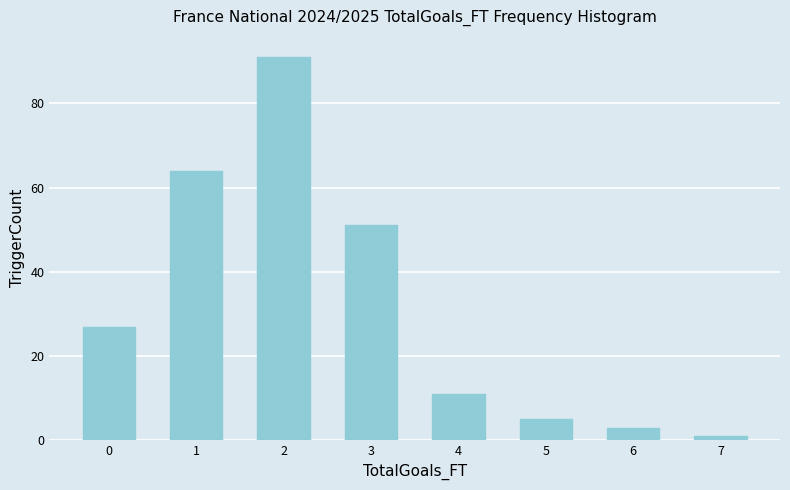

Reading right to left, transcribe all the data shown in this chart.

1	3	5	11	51	91	64	27